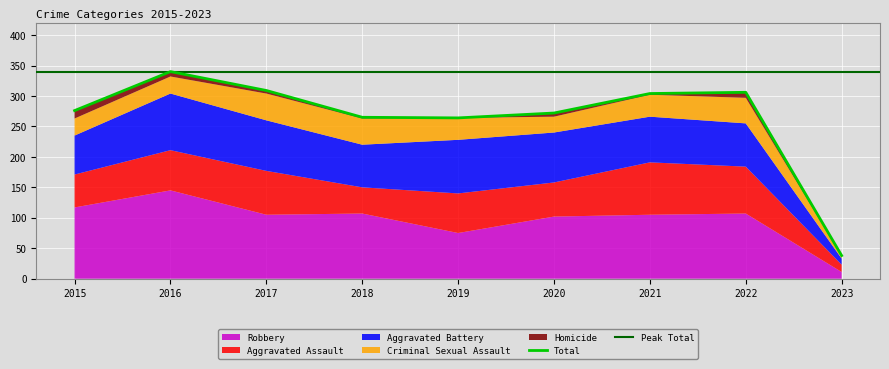

Reading left to right, what are all the values shown in this chart?

Aggravated Assault: 54	66	72	43	65	56	86	77	12
Aggravated Battery: 64	93	83	70	88	82	75	71	10
Criminal Sexual Assault: 28	28	44	43	36	26	36	42	4
Homicide: 13	8	5	2	0	6	2	9	1
Robbery: 117	145	105	107	75	102	105	107	11
Total: 276	340	309	265	264	272	304	306	38